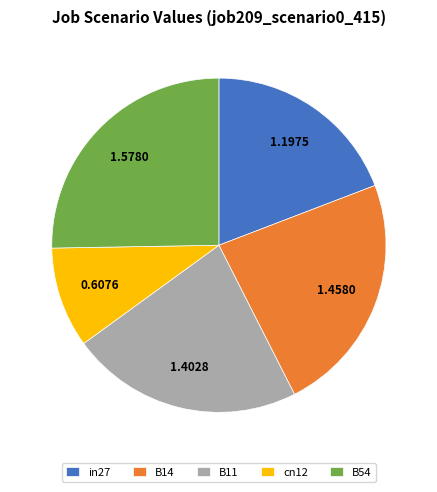

Which has a higher value, B54 or B11?

B54